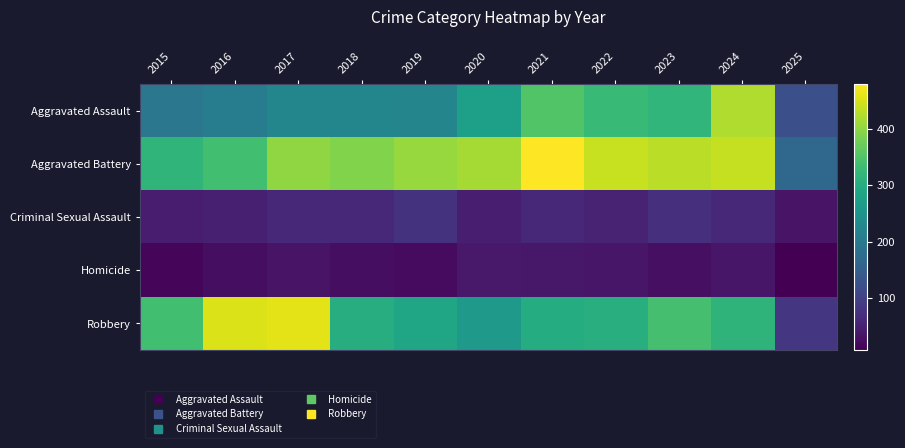

Which series has the widest spread of values?

Robbery